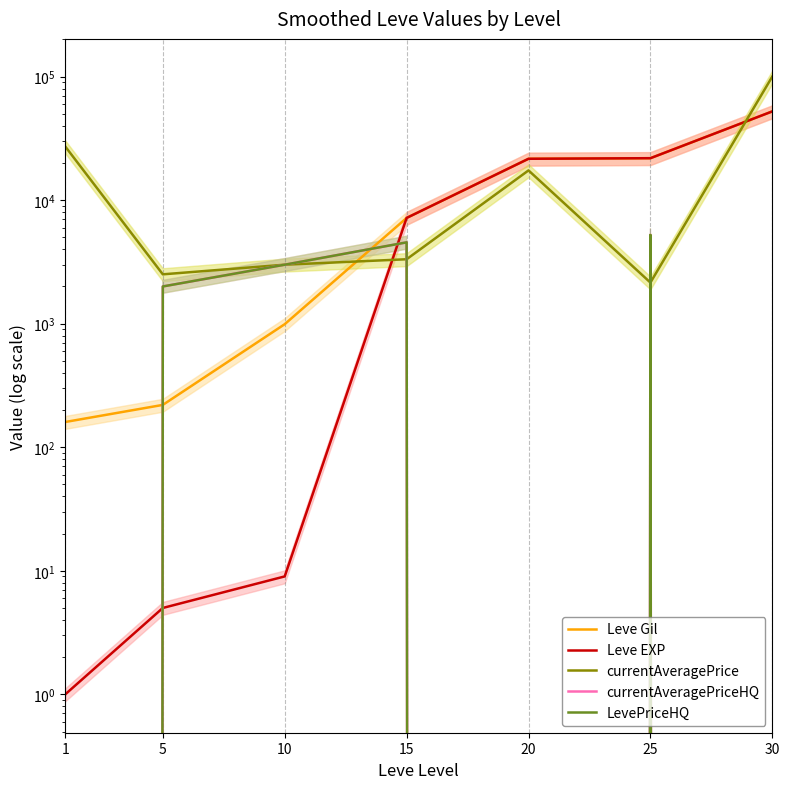

How many interior local peaks does the LevePriceHQ series have?

2